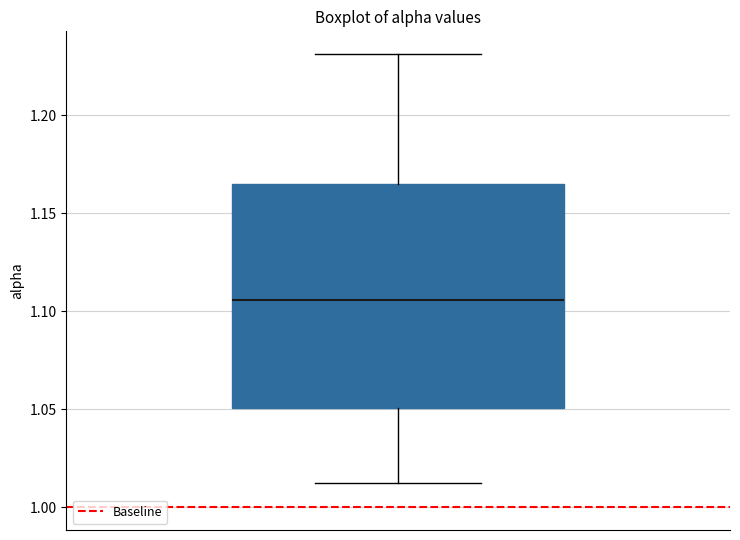

Where does the upper whisker of the box end on the y-axis? The values are not printed on the chart, so give them approximately, as read against the axis.

1.230